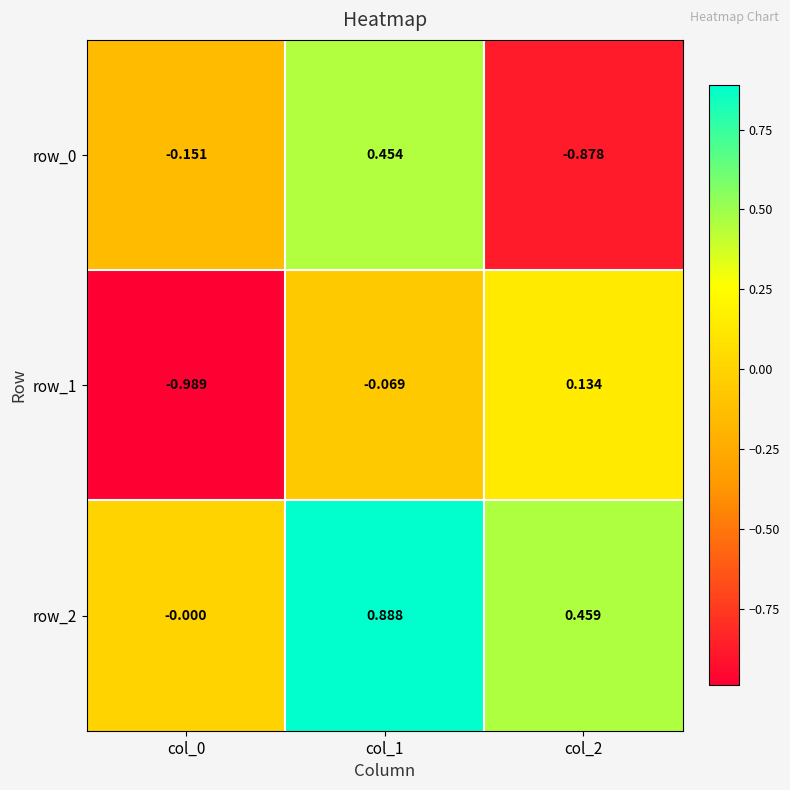

Is the value of row_2 at col_2 greater than the value of row_0 at col_2?

Yes